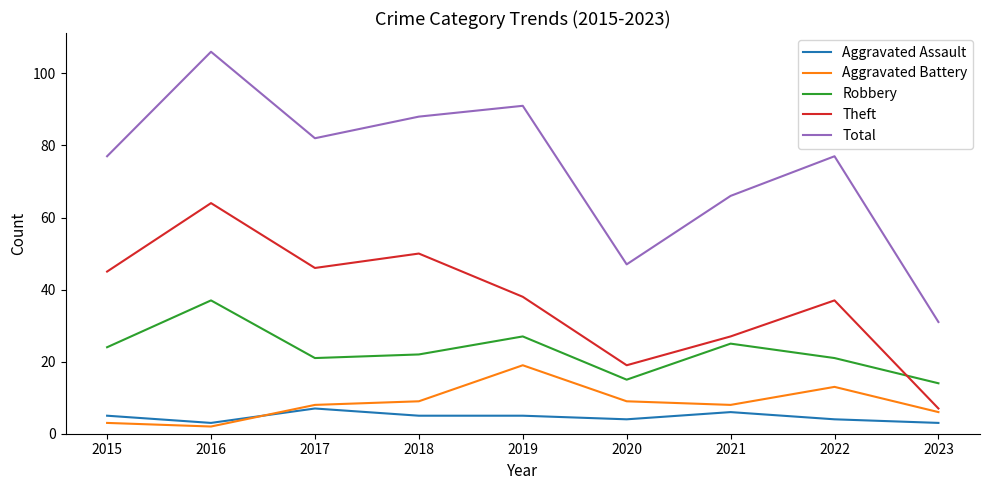

Between 2020 and 2023, which series saw the biggest shift?

Total